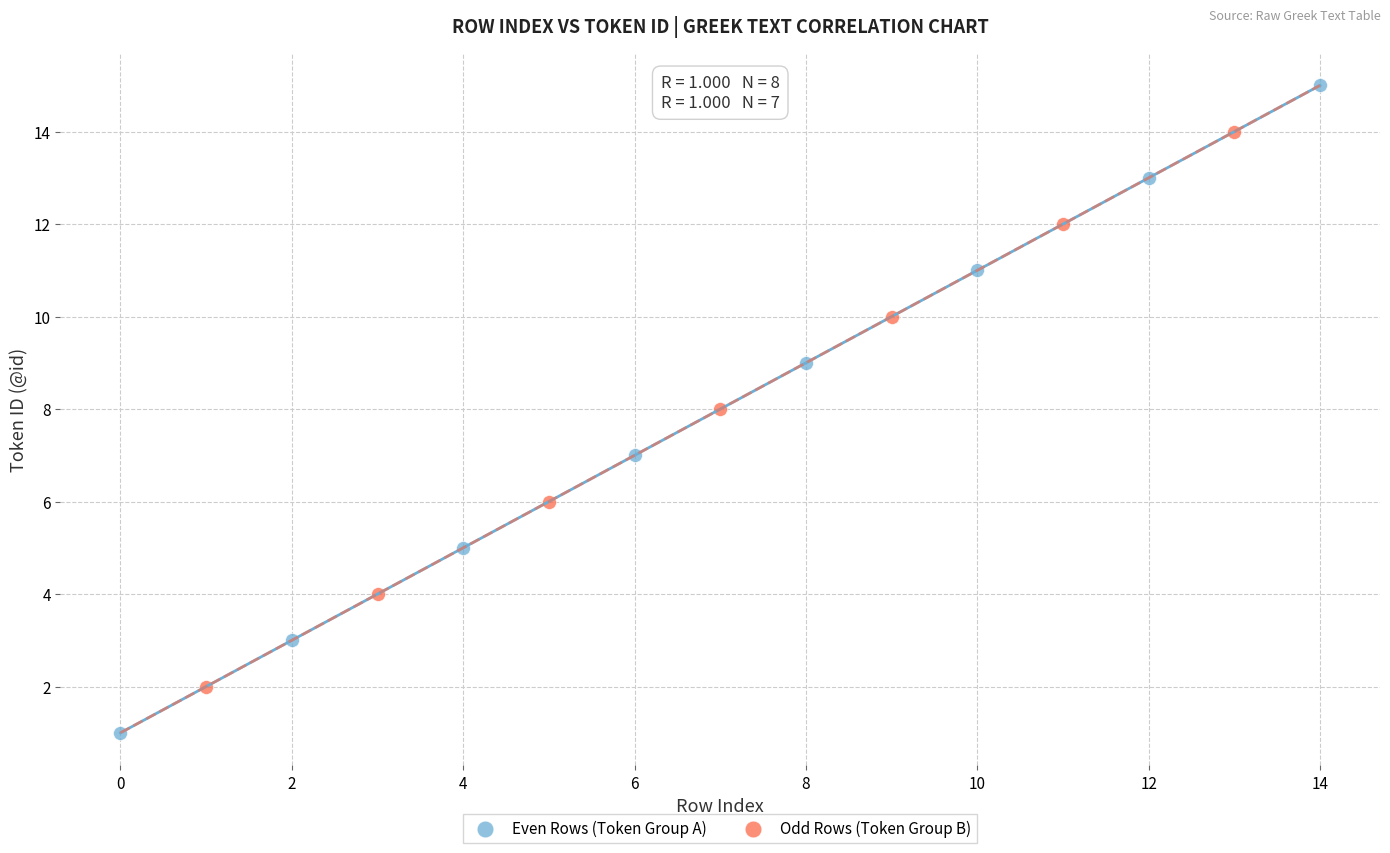

Which series contains the highest Y value?

Even Rows (Token Group A)